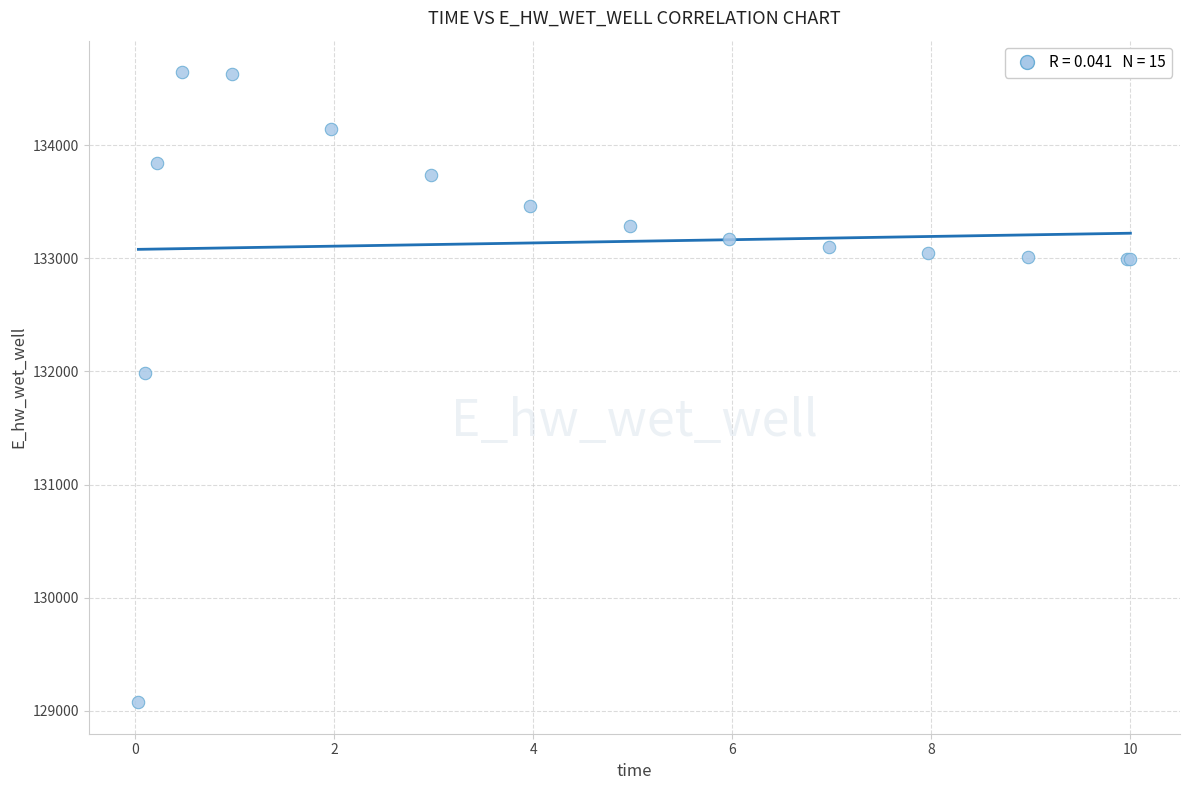

What Y value in the scatter plot is closest to 131859?

131981.0